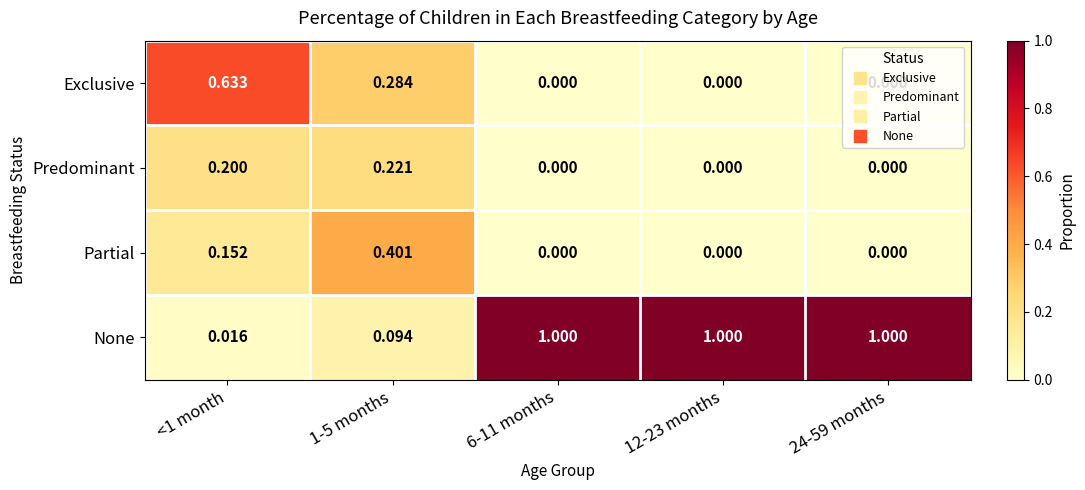

Which series has the widest spread of values?

None